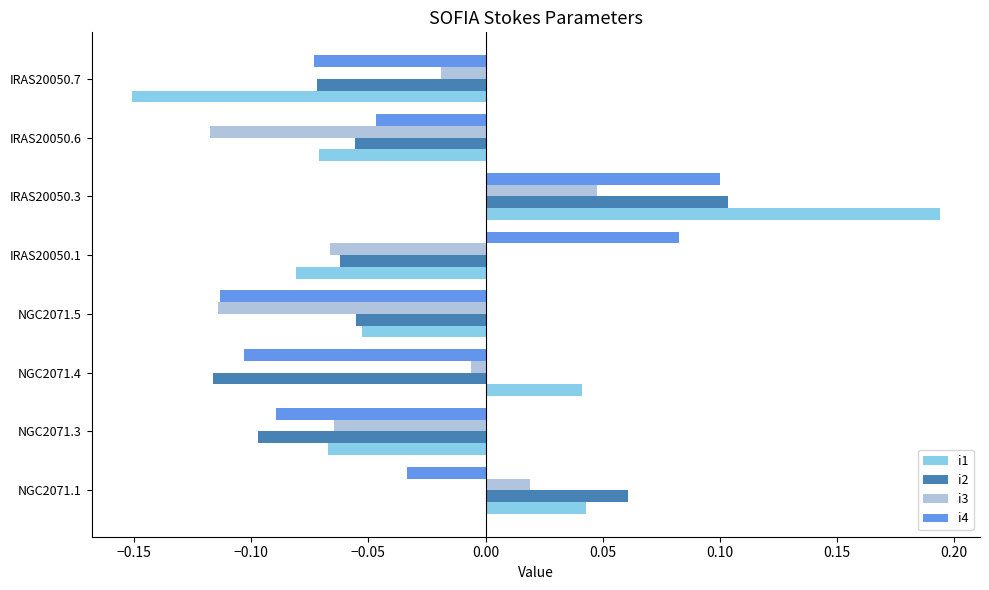

Which label corresponds to the smallest value in the chart?

IRAS20050.7